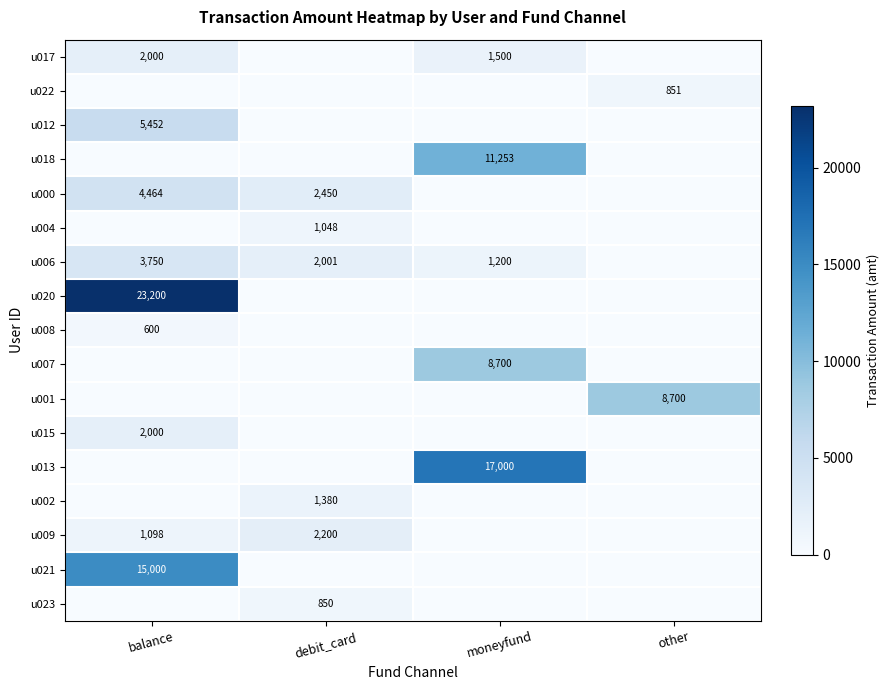

How many series are shown in this chart?

17